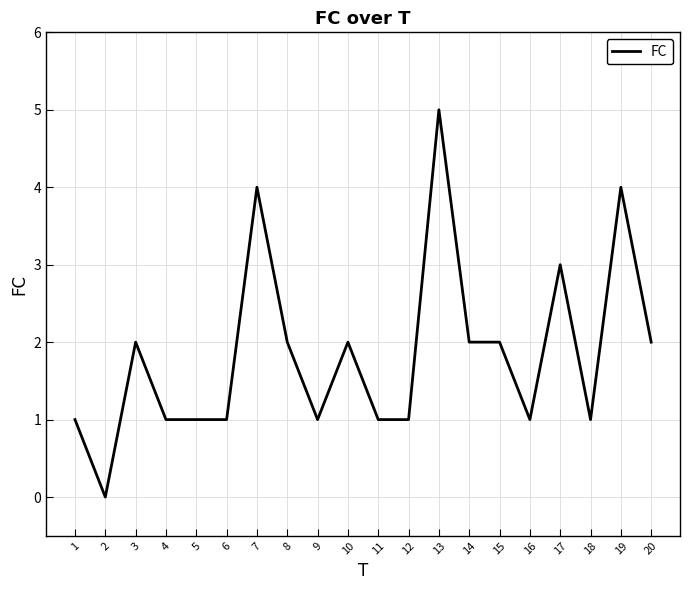

Read the value at 20.

2